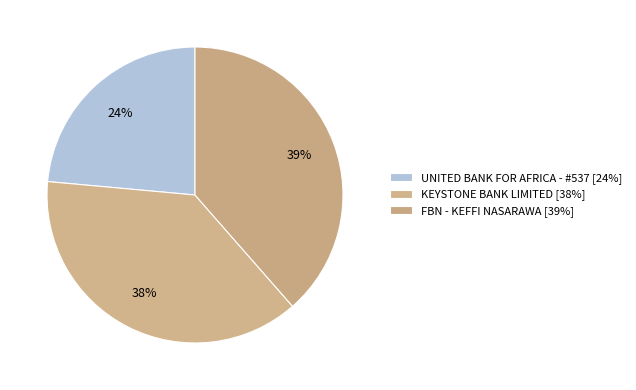

Is FBN - KEFFI NASARAWA the majority of the pie?

No